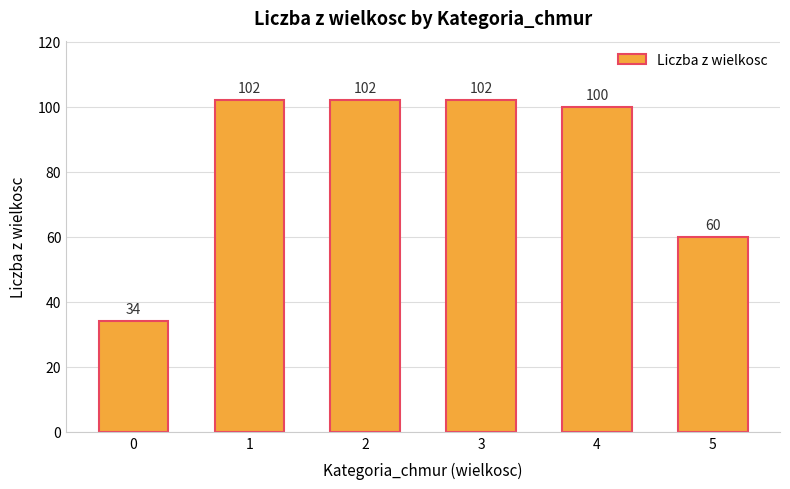

At which label is the value closest to 68?

5